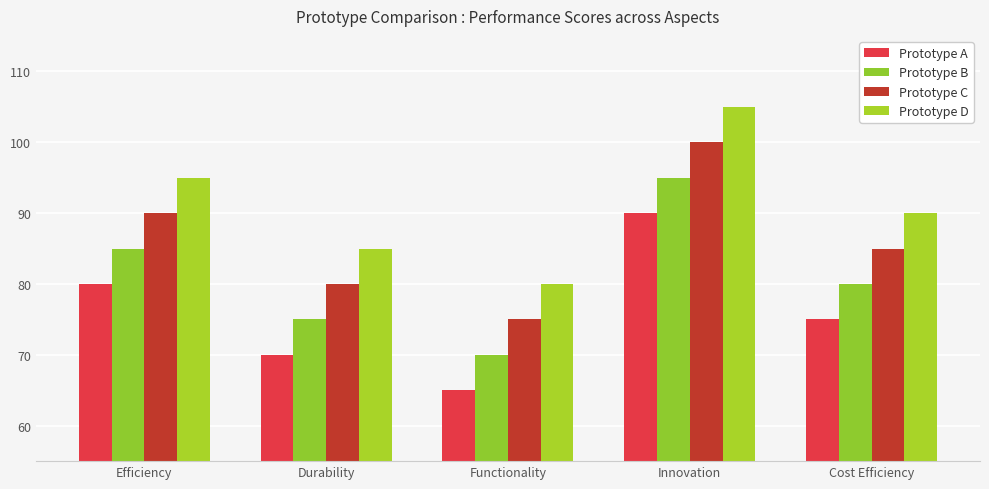

What is the total value across all series at Innovation?

390